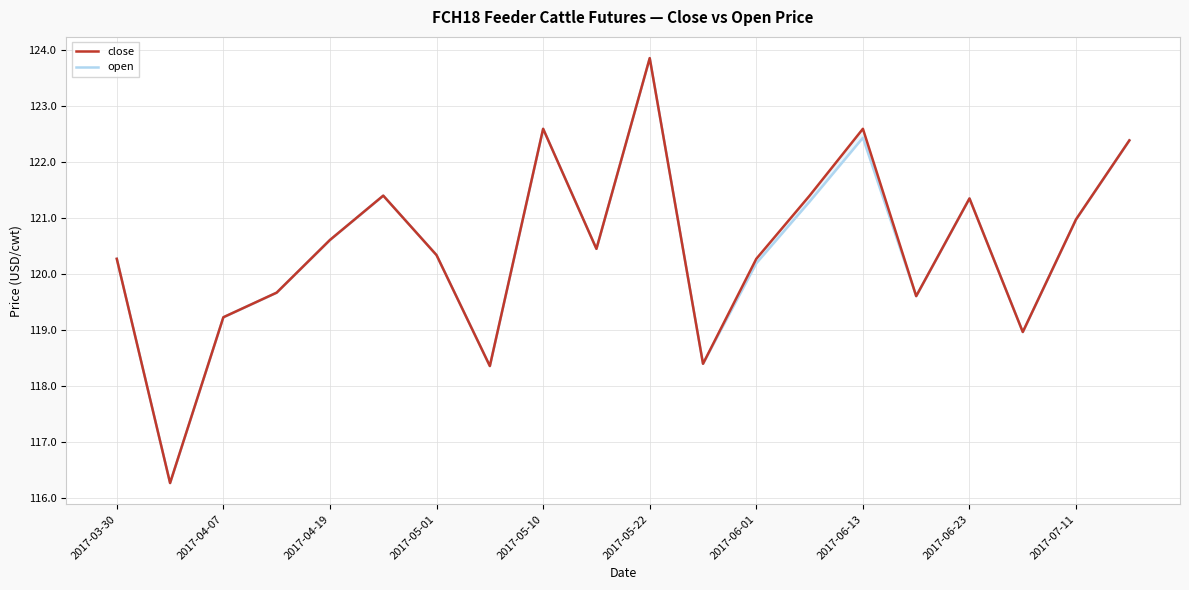

True or false: open and close intersect in this chart.

False